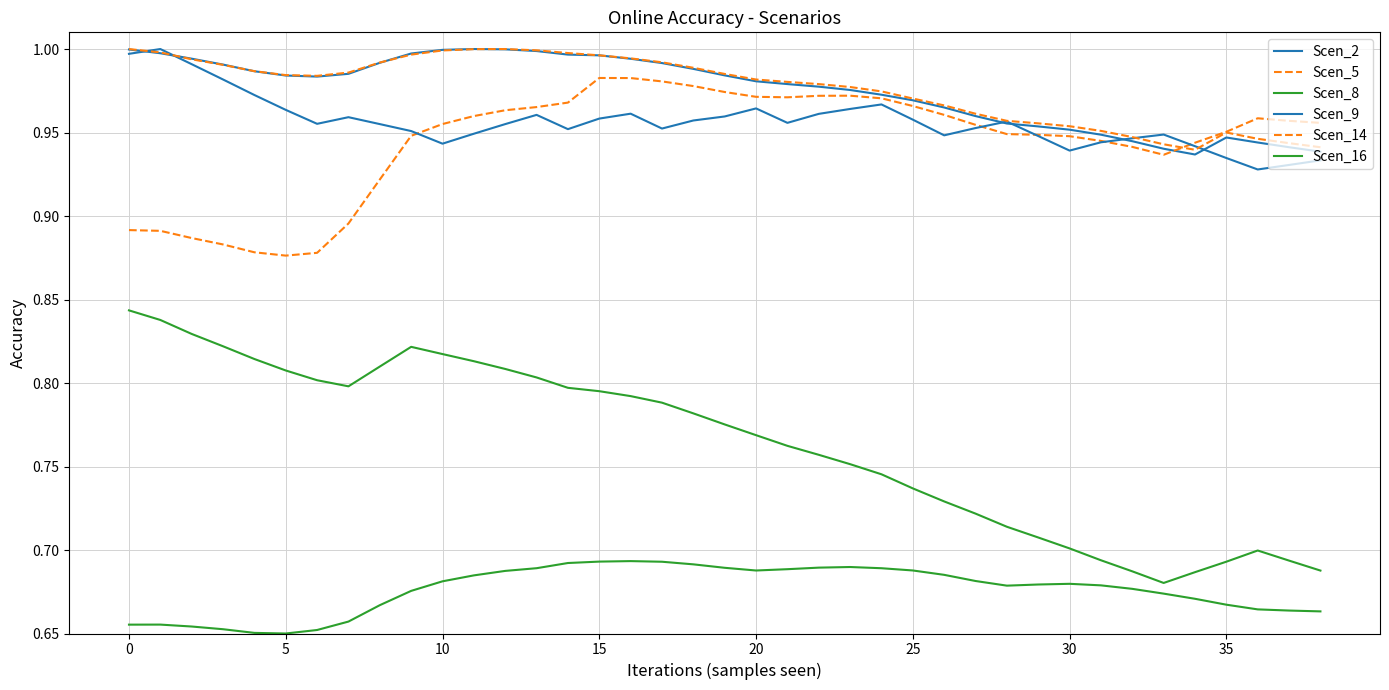

At how many categories does at least one series exceed 0?

39